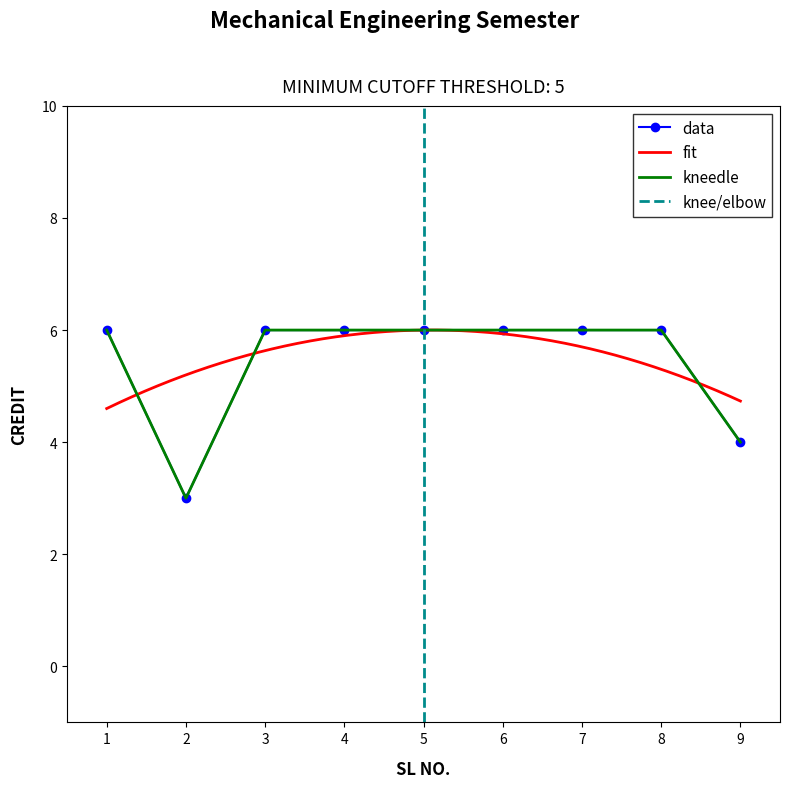

List the labels in order of value, largest first.

1, 3, 4, 5, 6, 7, 8, 9, 2